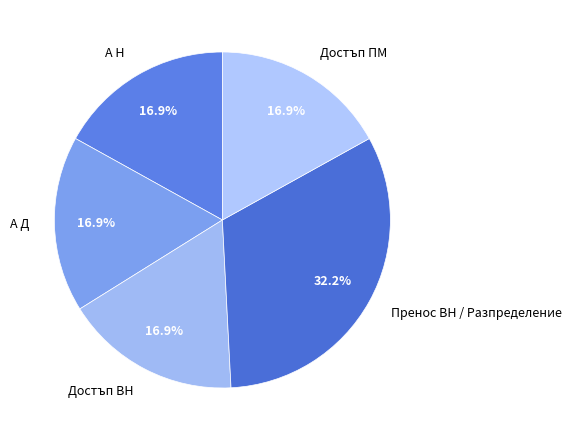

To the nearest percent, what is the difference between the largest and smallest slice percentages?

15%